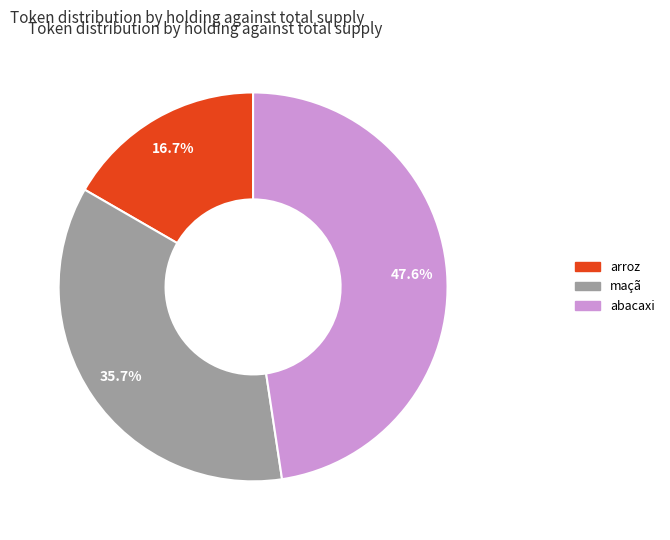

Rank the categories by value from highest to lowest.

abacaxi, maçã, arroz